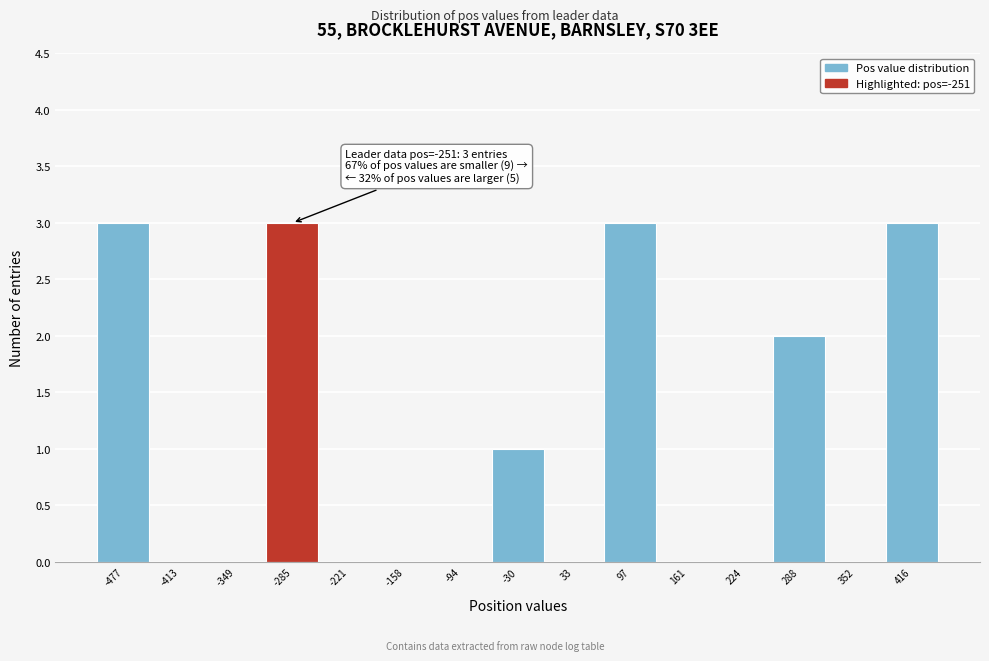

Reading left to right, what are all the values shown in this chart?

-477=3	-413=0	-349=0	-285=3	-221=0	-158=0	-94=0	-30=1	33=0	97=3	161=0	224=0	288=2	352=0	416=3